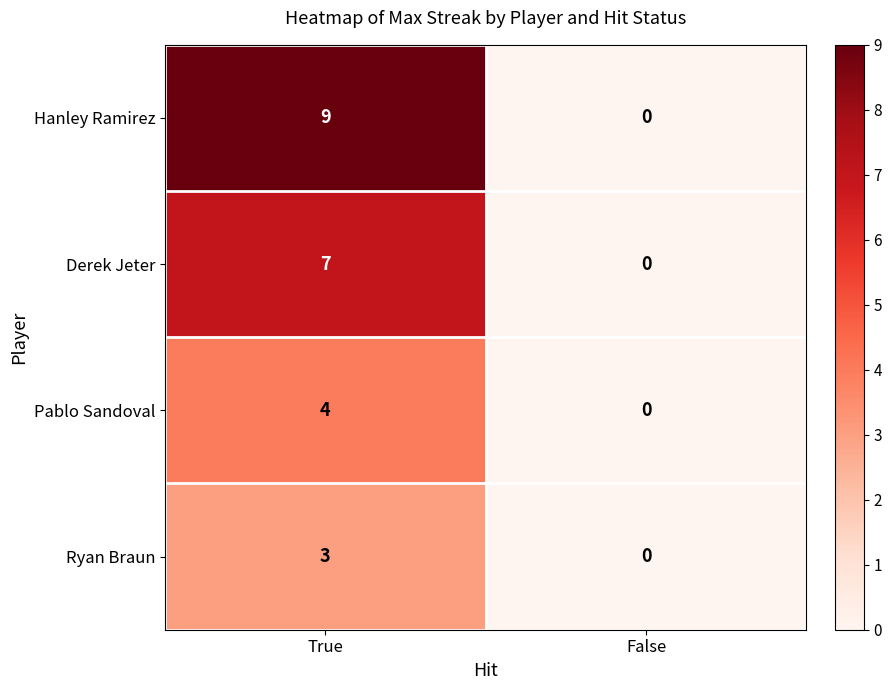

True or false: Ryan Braun has a value of 0 at False.

True